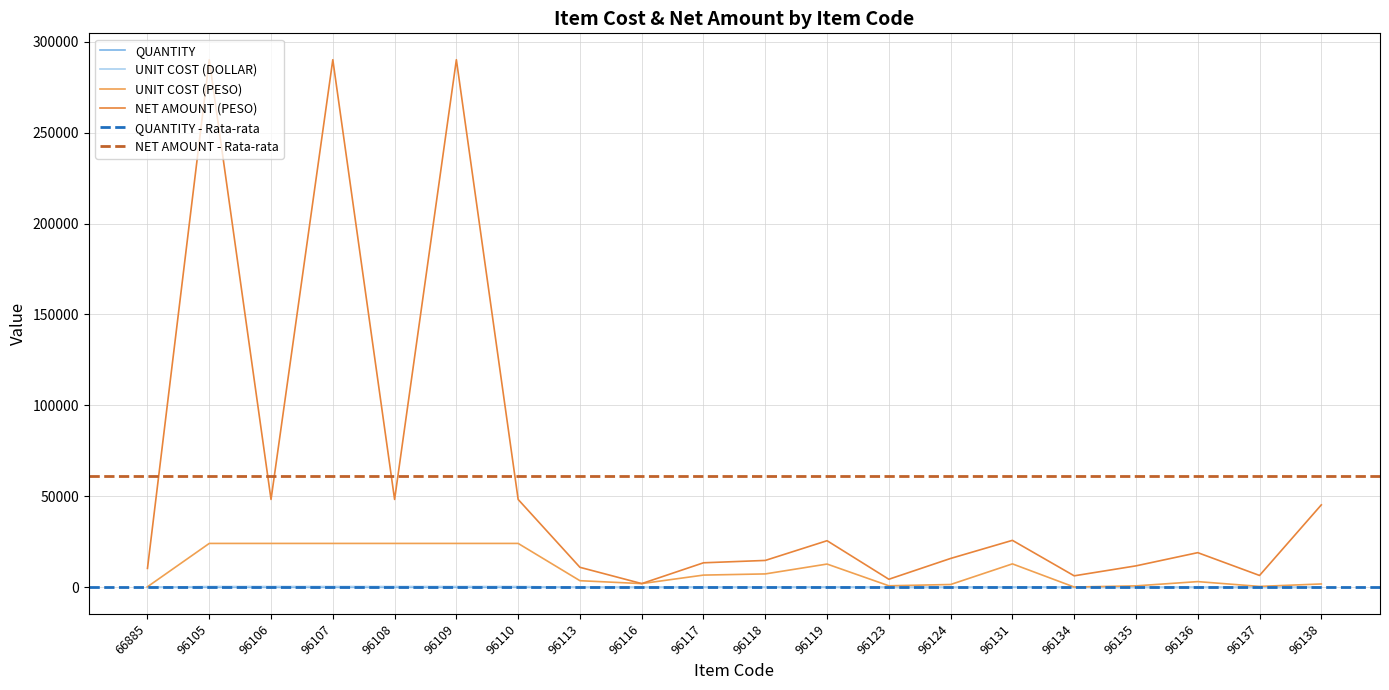

The QUANTITY series shows 1.0 at 96116. True or false?

True